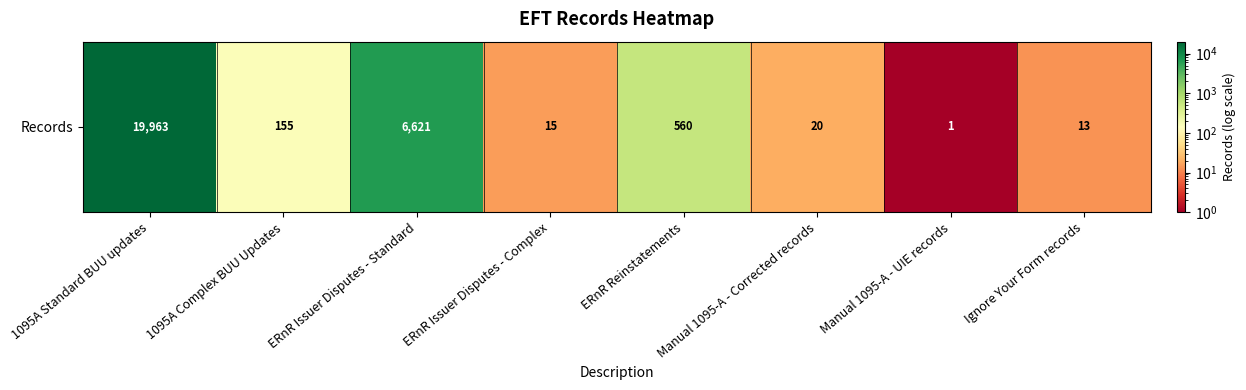

Rank the categories by value from highest to lowest.

1095A Standard BUU updates, ERnR Issuer Disputes - Standard, ERnR Reinstatements, 1095A Complex BUU Updates, Manual 1095-A - Corrected records, ERnR Issuer Disputes - Complex, Ignore Your Form records, Manual 1095-A - UIE records